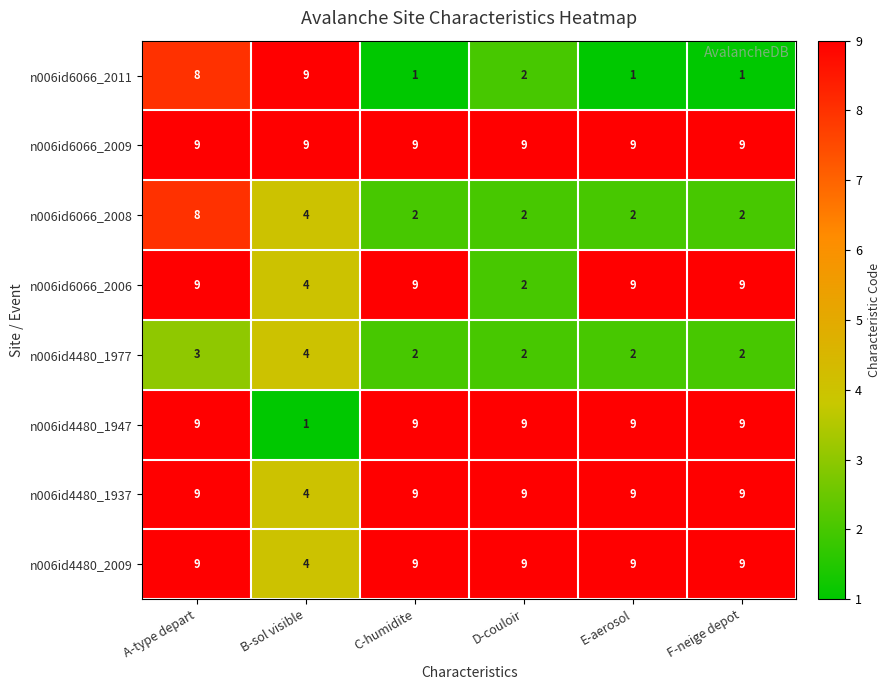

What is the maximum value shown in the chart?

9